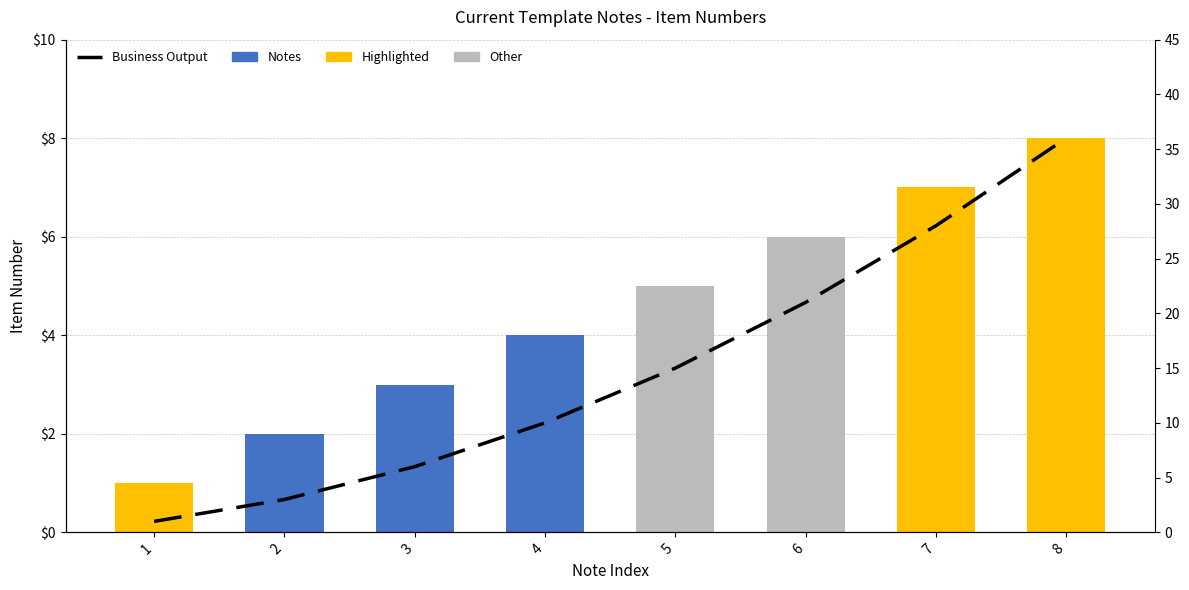

Where does the Notes series first go above 5?

6